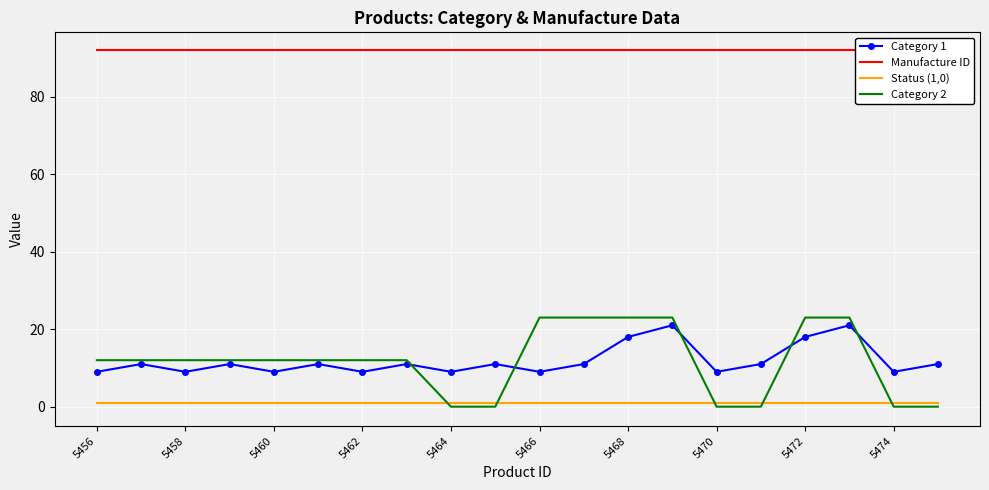

True or false: Status (1,0) and Category 1 cross at least once.

False